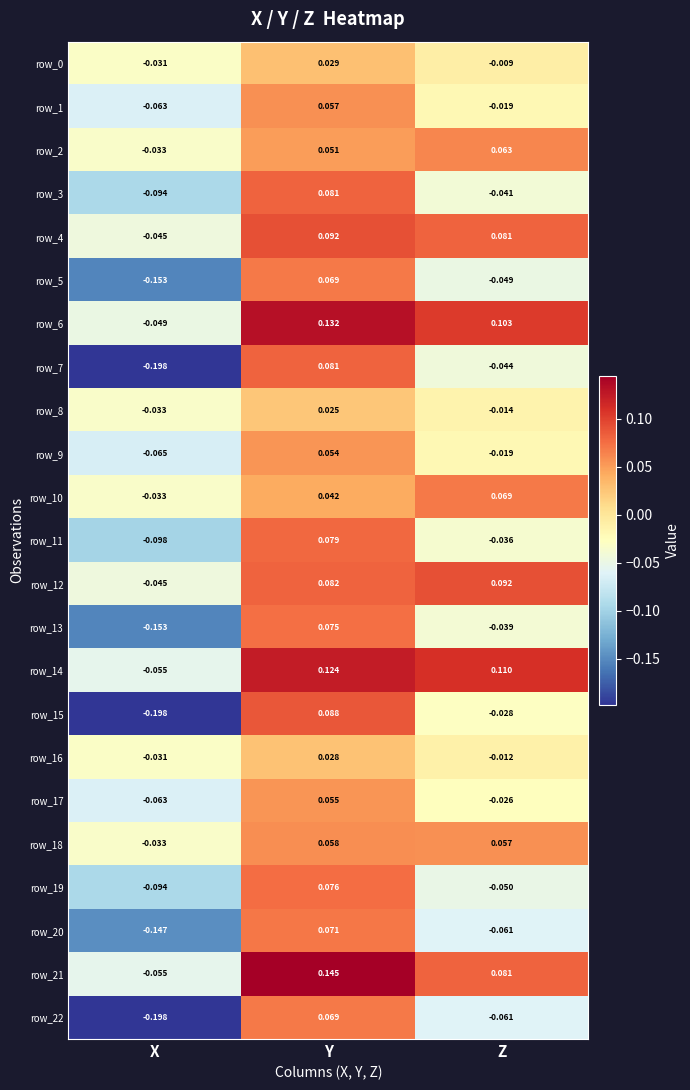

How many data points in row_20 are above 0?

1